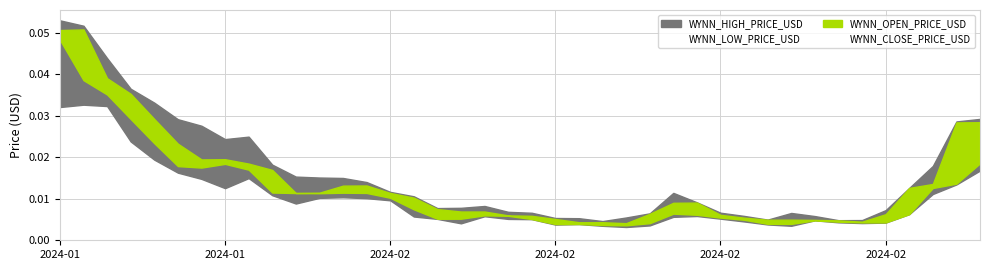

Rank the series by their maximum value, from highest to lowest.

WYNN_HIGH_PRICE_USD, WYNN_OPEN_PRICE_USD, WYNN_CLOSE_PRICE_USD, WYNN_LOW_PRICE_USD